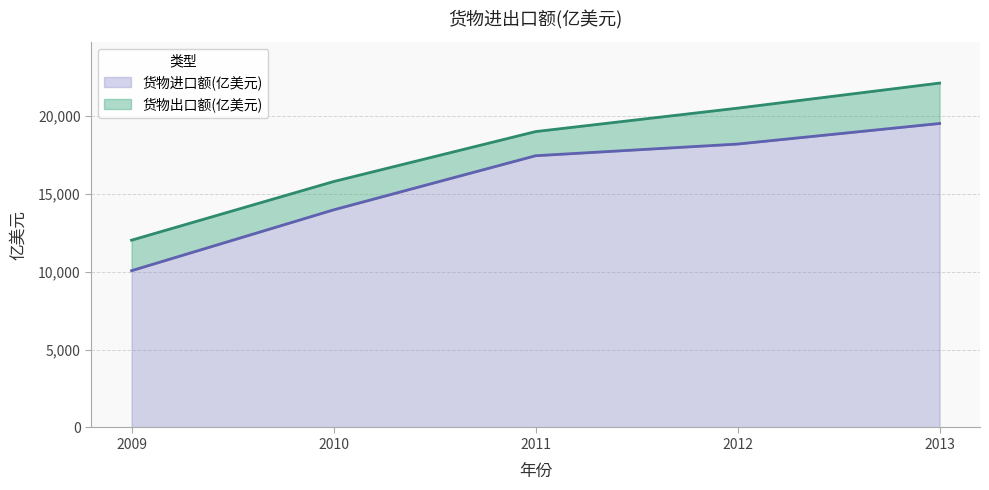

List the series in order of their peak value, lowest first.

货物进口额(亿美元), 货物出口额(亿美元)